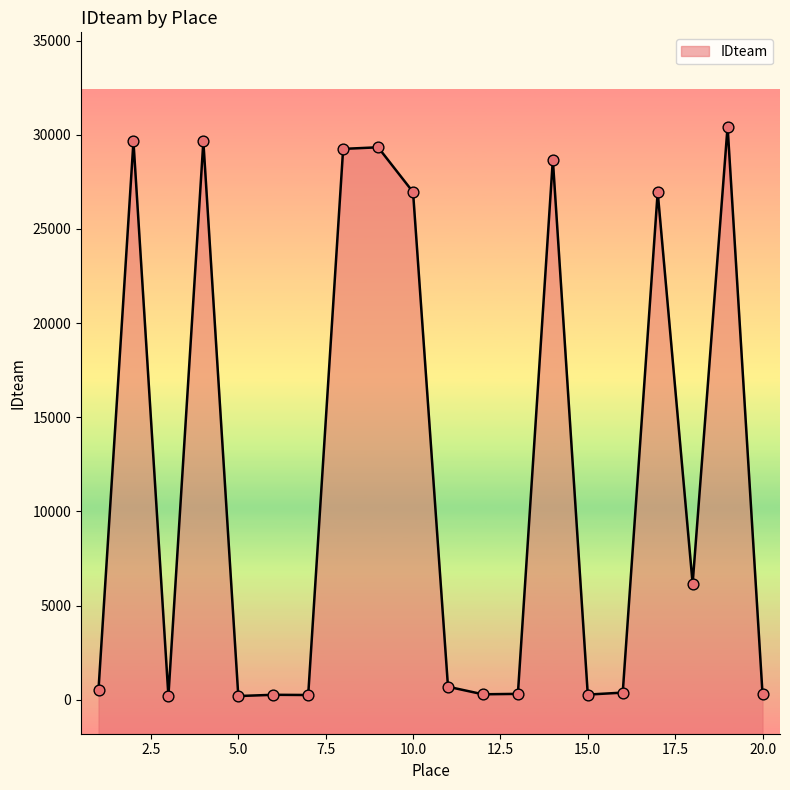

What is the change in value from 4 to 15?

-29363